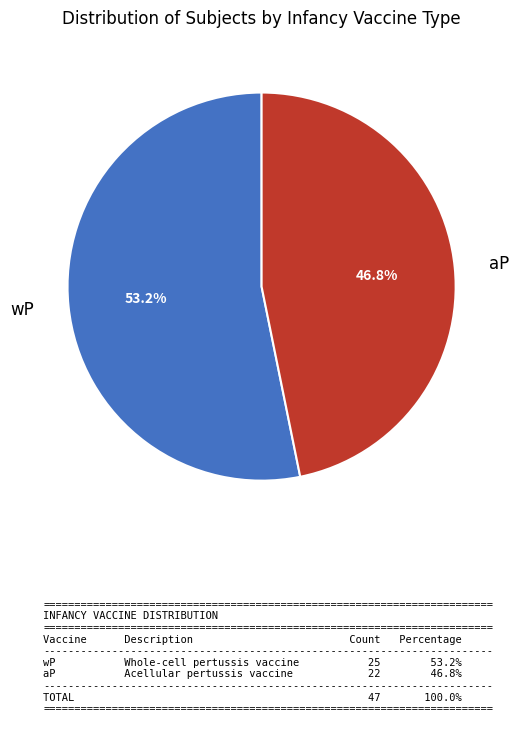

What portion of the pie excludes wP?

46.8%